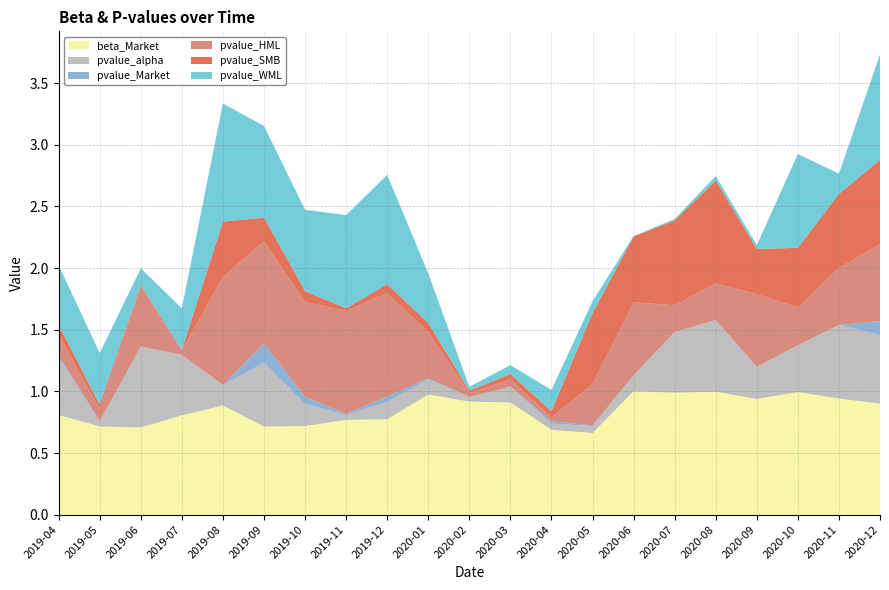

Reading right to left, what are all the values shown in this chart?

beta_Market: 0.9	0.9	1.0	0.9	1.0	1.0	1.0	0.7	0.7	0.9	0.9	1.0	0.8	0.8	0.7	0.7	0.9	0.8	0.7	0.7	0.8
pvalue_alpha: 0.6	0.6	0.4	0.3	0.6	0.5	0.1	0.1	0.1	0.1	0.0	0.1	0.1	0.0	0.2	0.5	0.2	0.5	0.7	0.0	0.5
pvalue_Market: 0.1	0.0	0.0	0.0	0.0	0.0	0.0	0.0	0.0	0.0	0.0	0.0	0.0	0.0	0.1	0.2	0.0	0.0	0.0	0.0	0.0
pvalue_HML: 0.6	0.5	0.3	0.6	0.3	0.2	0.6	0.3	0.0	0.1	0.0	0.4	0.8	0.8	0.8	0.8	0.9	0.0	0.5	0.1	0.2
pvalue_SMB: 0.7	0.6	0.5	0.4	0.8	0.7	0.5	0.6	0.1	0.0	0.0	0.1	0.1	0.0	0.1	0.2	0.4	0.0	0.0	0.0	0.1
pvalue_WML: 0.9	0.2	0.8	0.0	0.0	0.0	0.0	0.1	0.2	0.1	0.0	0.4	0.9	0.8	0.7	0.7	1.0	0.3	0.1	0.4	0.5